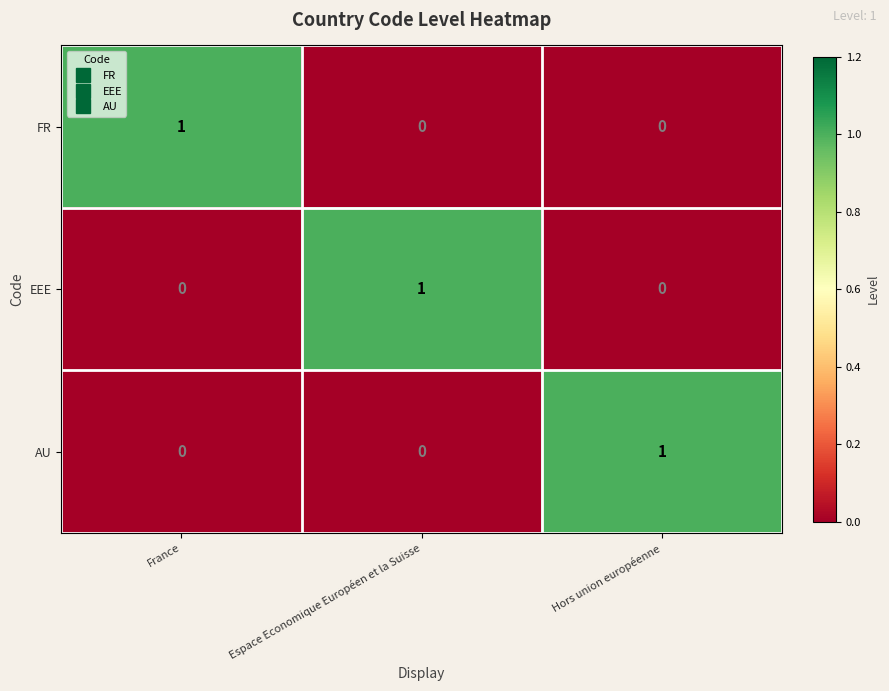

How many AU values are between 0 and 1?

3